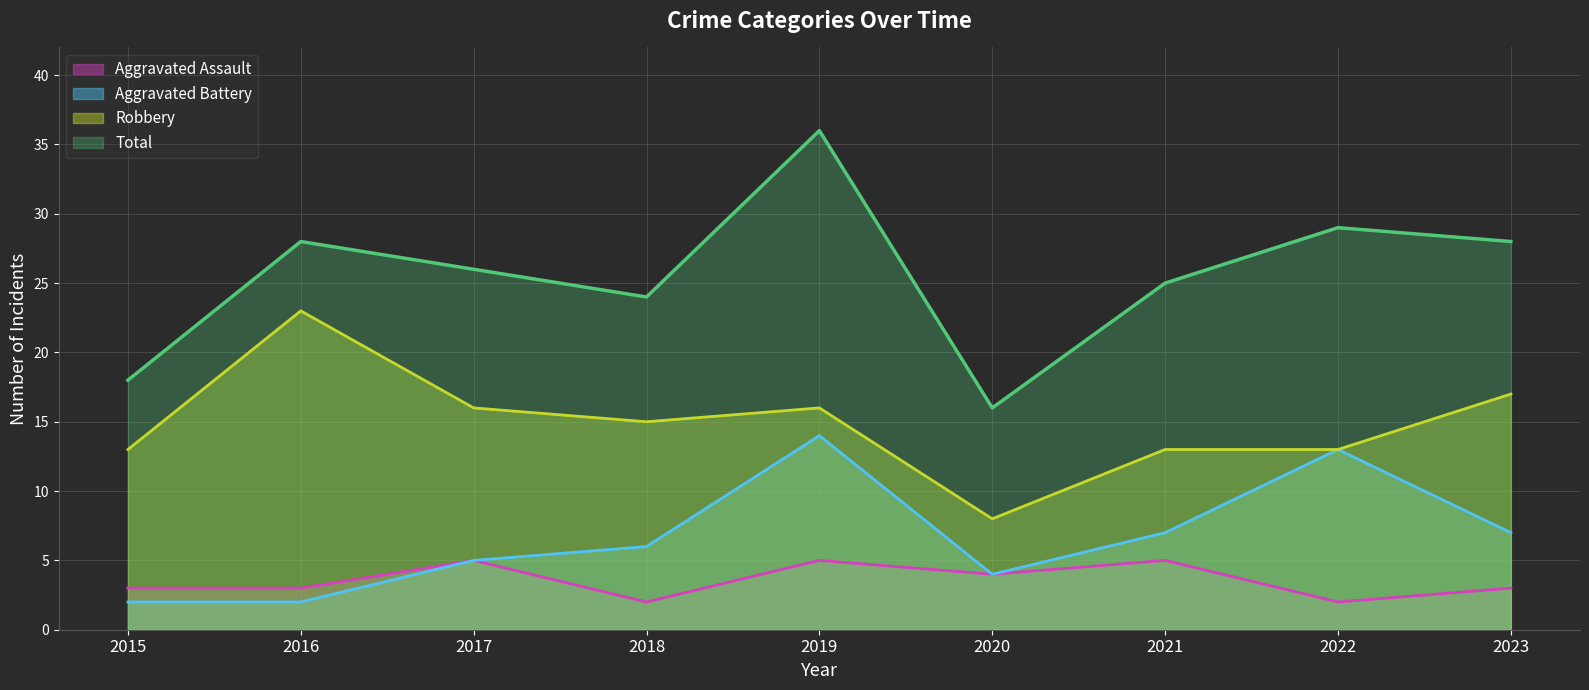

How many interior local valleys does the Robbery series have?

2